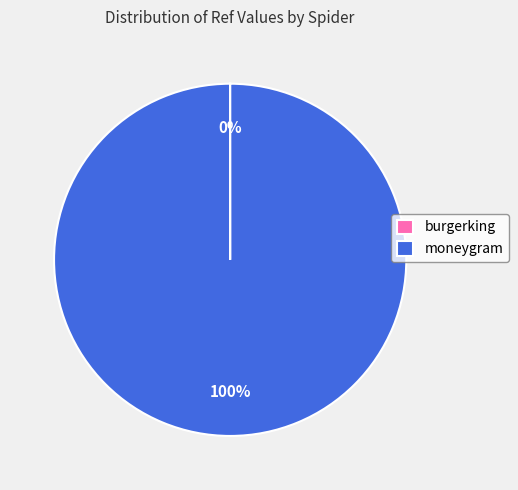

What is the largest slice in the pie chart?

moneygram